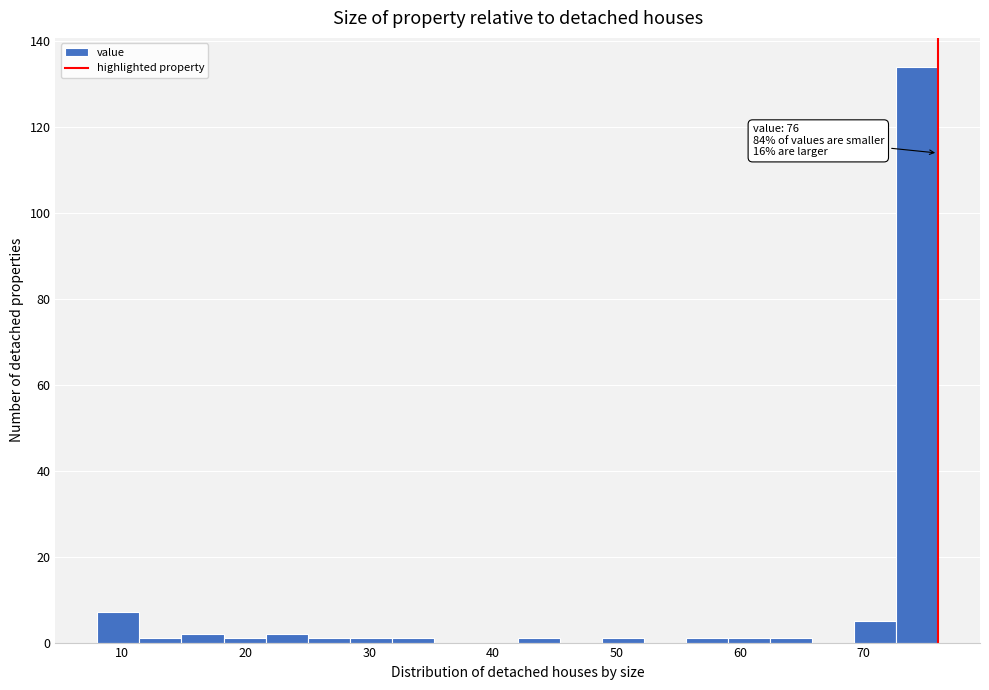

Around what value on the x-axis is the tallest bar? Give the approximate position of its centre, as read against the axis.

74